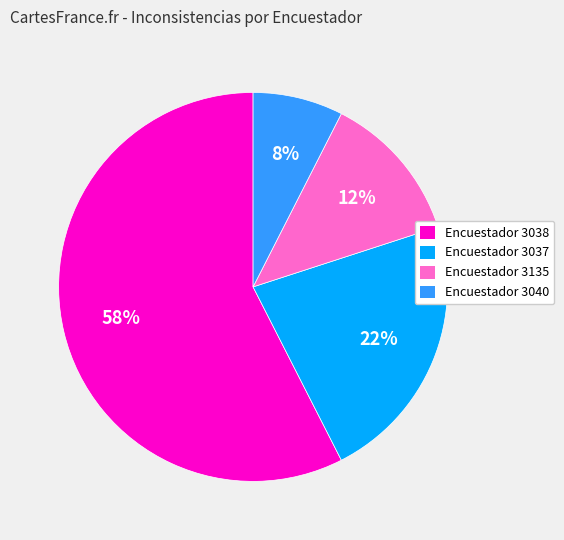

Which has a higher value, Encuestador 3037 or Encuestador 3135?

Encuestador 3037